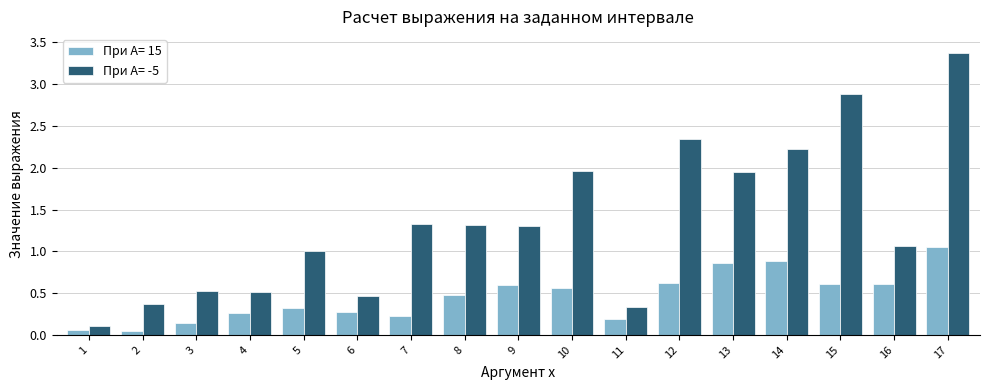

What is the maximum value for При A= -5?

3.4